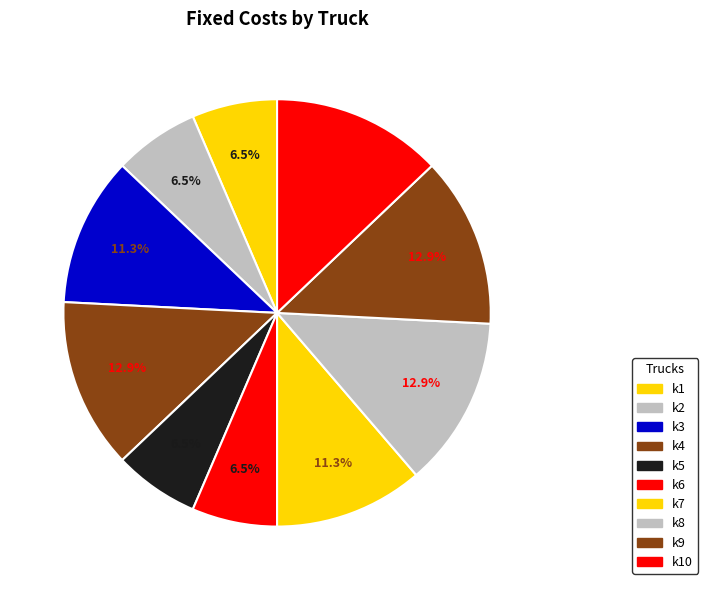

To the nearest percent, what is the average slice percentage?

10%